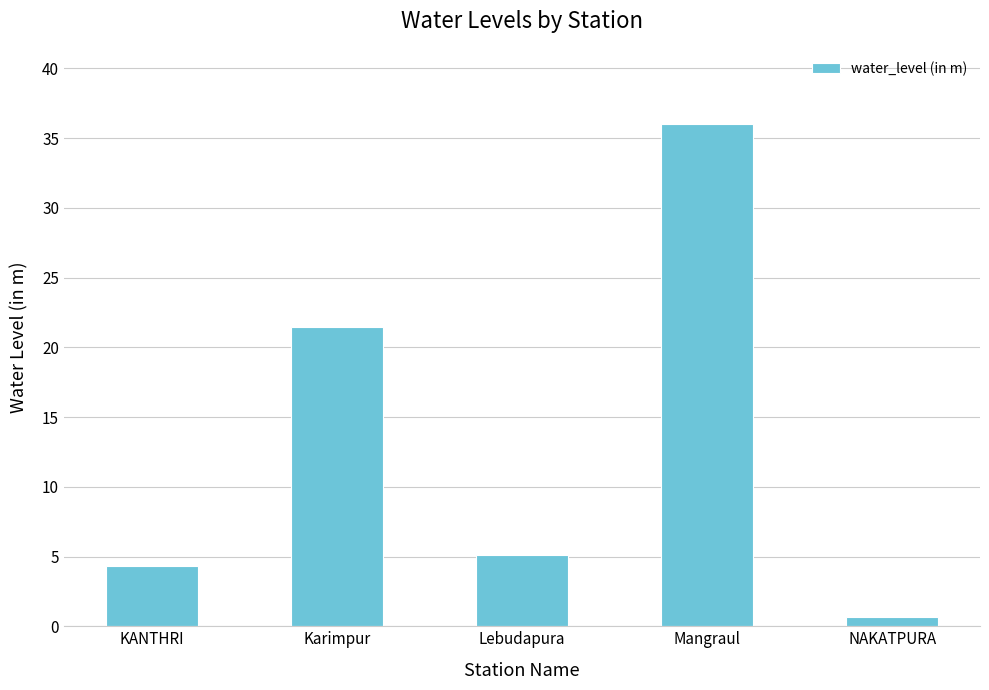

Which label corresponds to the smallest value in the chart?

NAKATPURA